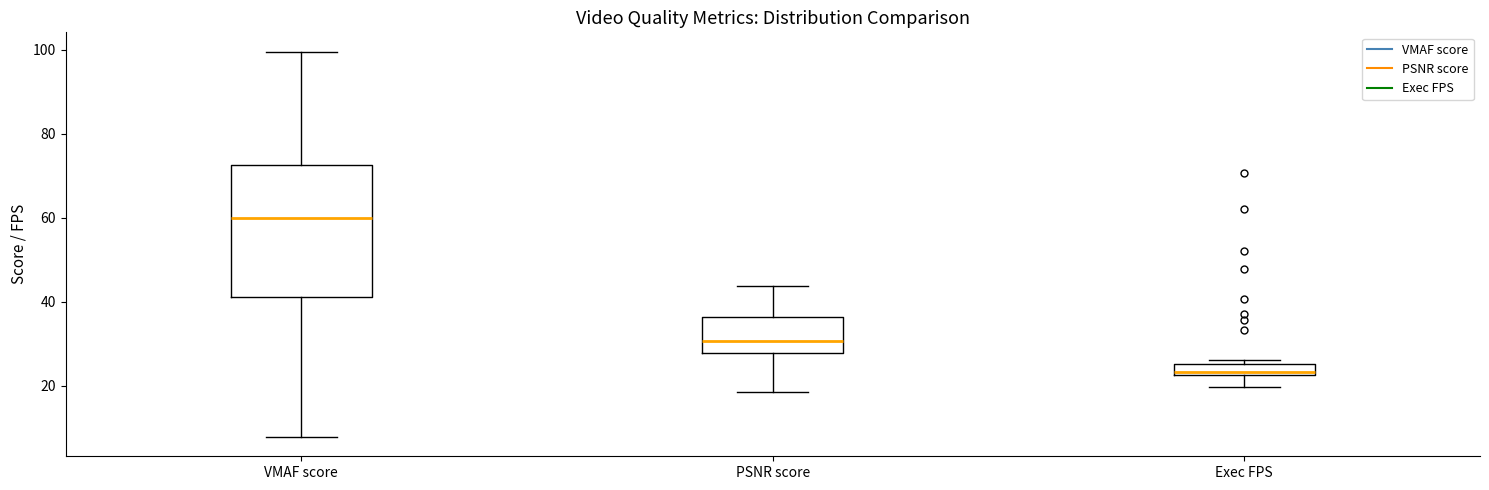

Which box's median line is the highest?

VMAF score